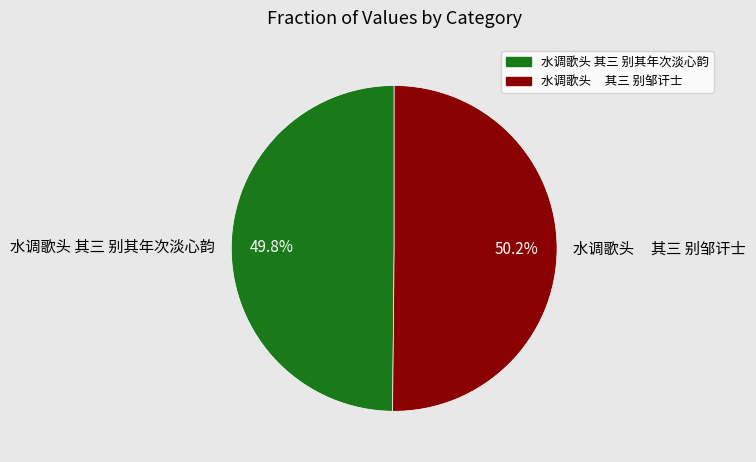

True or false: 水调歌头 其三 别其年次淡心韵 accounts for 50% of the total.

True